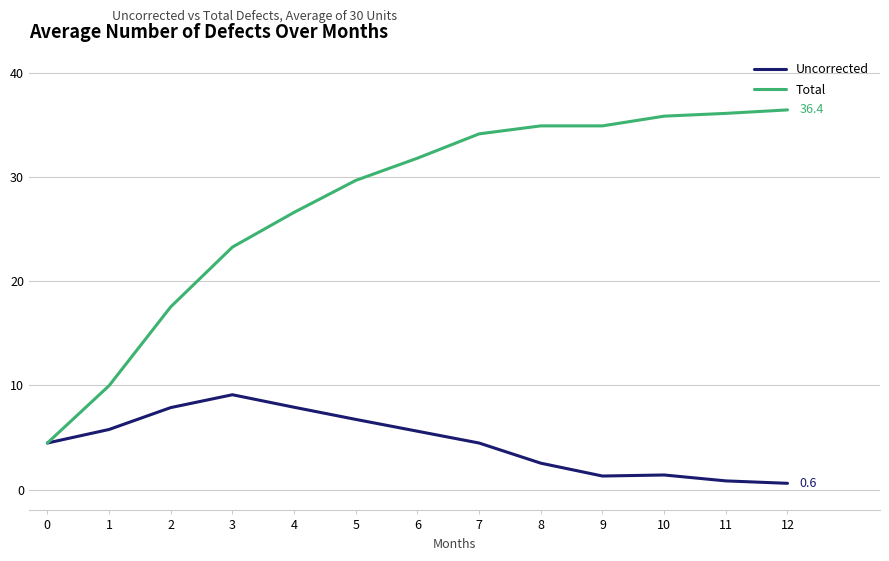

What is the minimum value for Total?

4.5